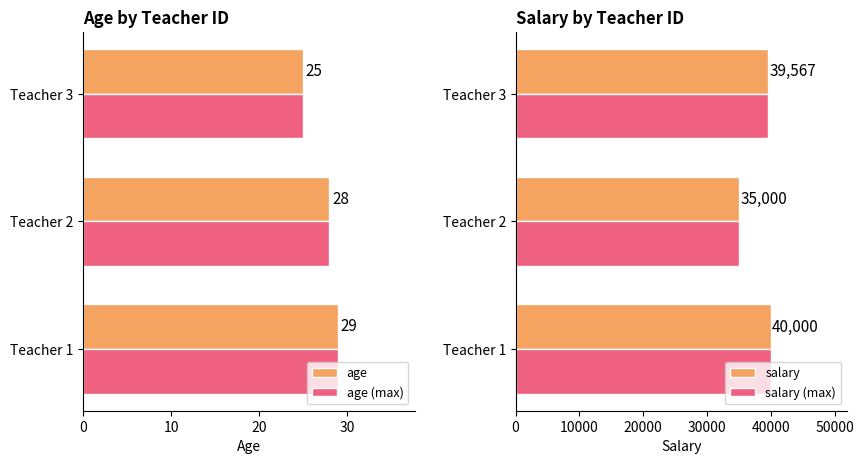

Is the value of age at Teacher 2 greater than the value of age (max) at Teacher 3?

Yes